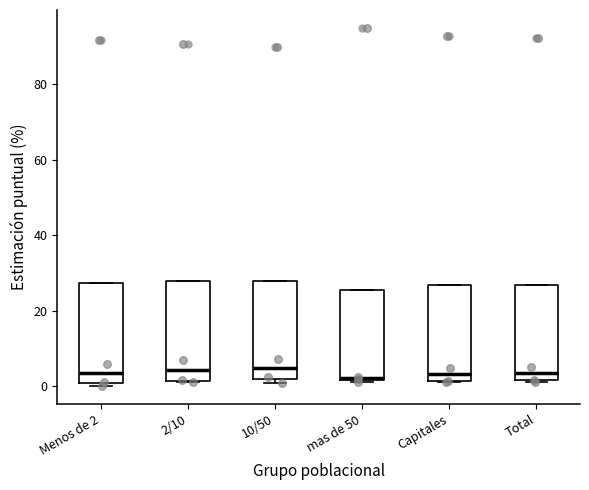

Reading left to right, read every box against the y-axis: the position of its median line, the range the box covers, and the ends of its whiskers. The values are not printed on the chart, so give them approximately, as read against the axis.

Menos de 2: median 4, box 0 to 28, whiskers 0 (just below the box's lower edge) to 28
2/10: median 4, box 2 to 28, whiskers 2 to 28
10/50: median 4, box 2 to 28, whiskers 0 to 28
mas de 50: median 2, box 2 to 26, whiskers 0 to 26
Capitales: median 4, box 2 to 26, whiskers 2 to 26
Total: median 4, box 2 to 26, whiskers 0 to 26